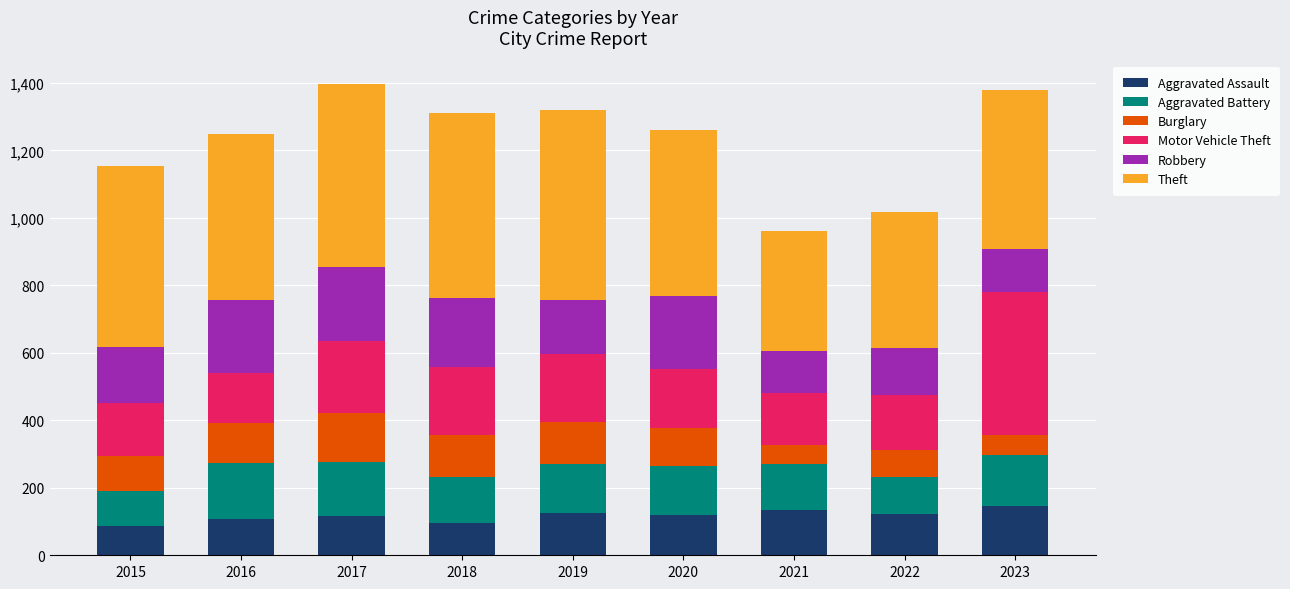

How many categories are shown in the chart?

9